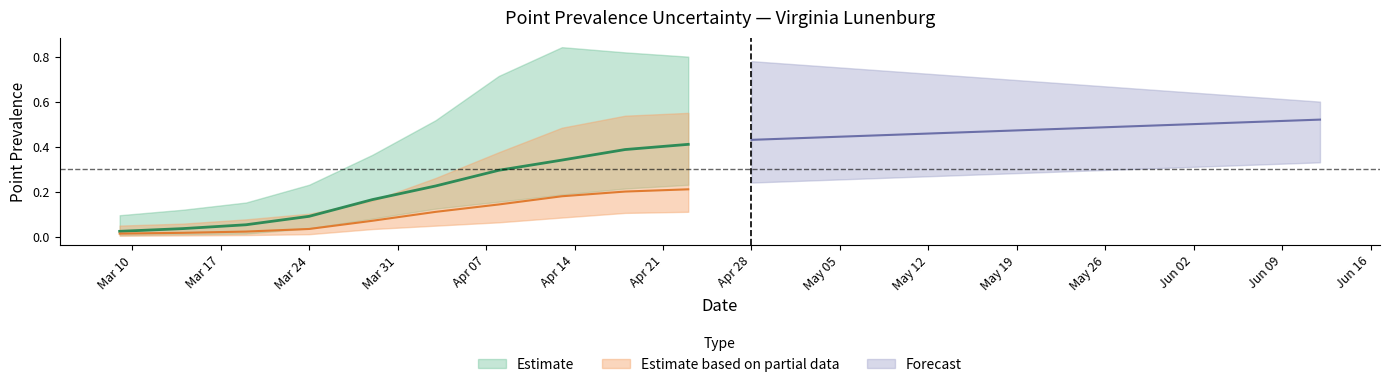

What is the difference between the highest and lowest values at 2020-04-03?

0.5